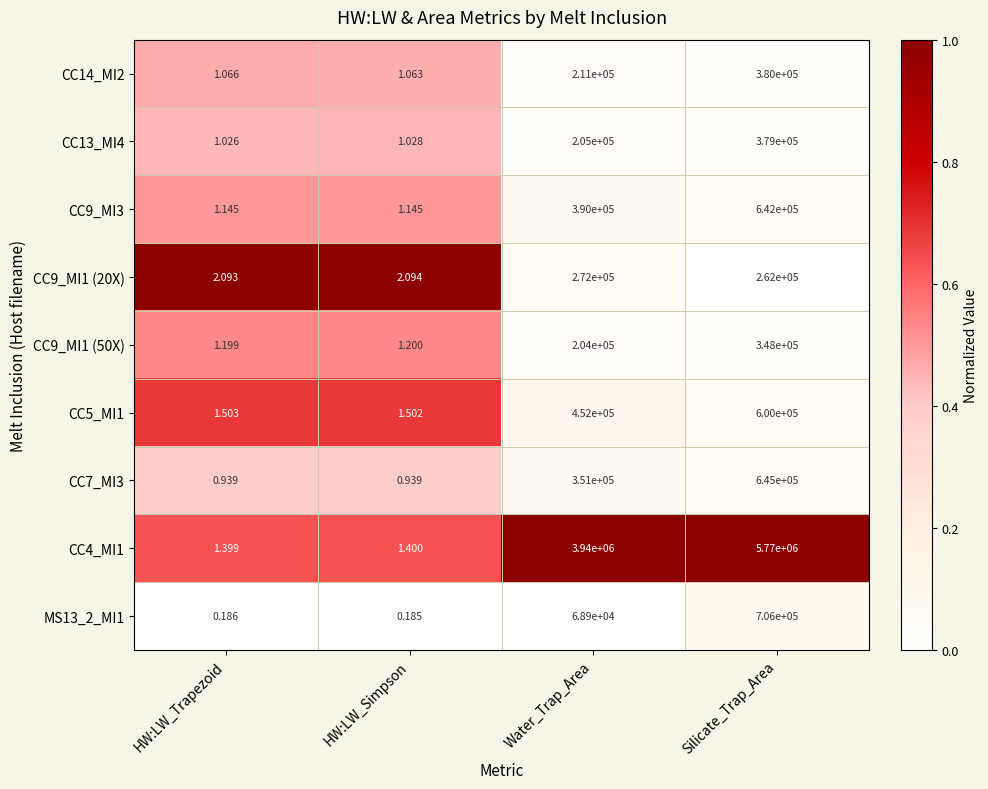

Rank the categories by CC9_MI1 (50X) value from lowest to highest.

HW:LW_Trapezoid, HW:LW_Simpson, Water_Trap_Area, Silicate_Trap_Area